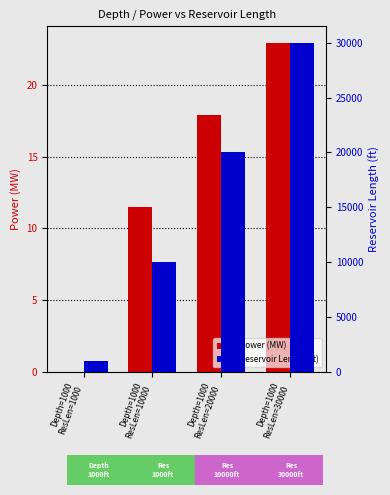

At Depth=1000
ResLen=30000, list the series in order from largest to smallest.

Reservoir Length (ft), Power (MW)